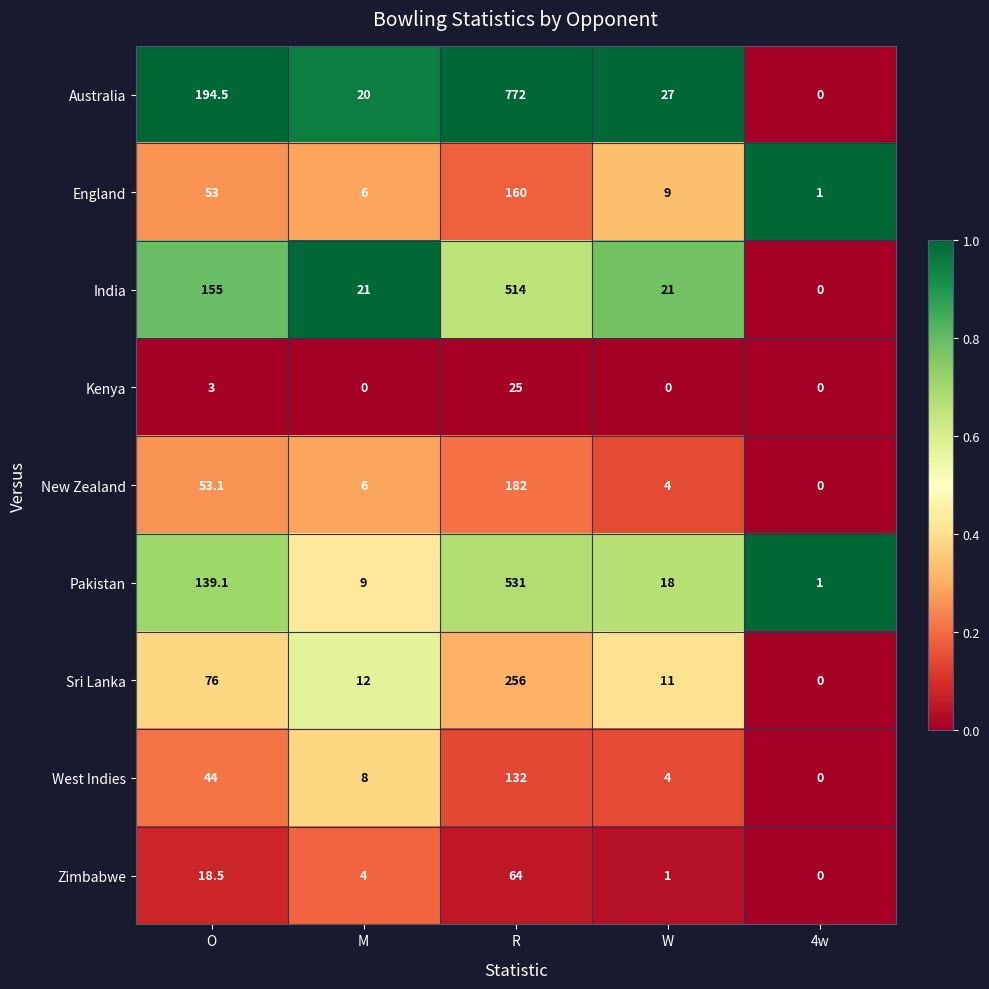

At which category is the sum across all series the highest?

R